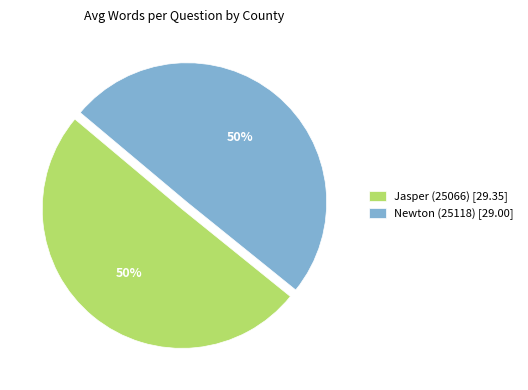

Count the number of slices in the pie.

2